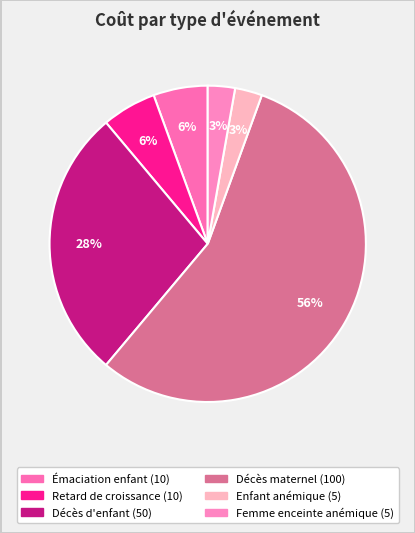

Does any single category account for the majority?

Yes